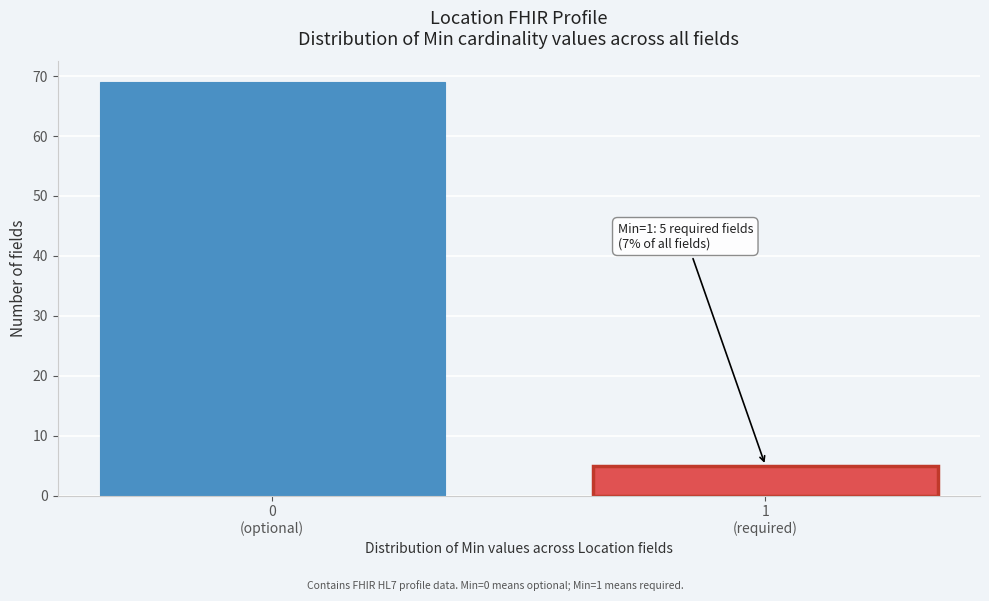

Reading left to right, extract all data points from this chart.

69	5